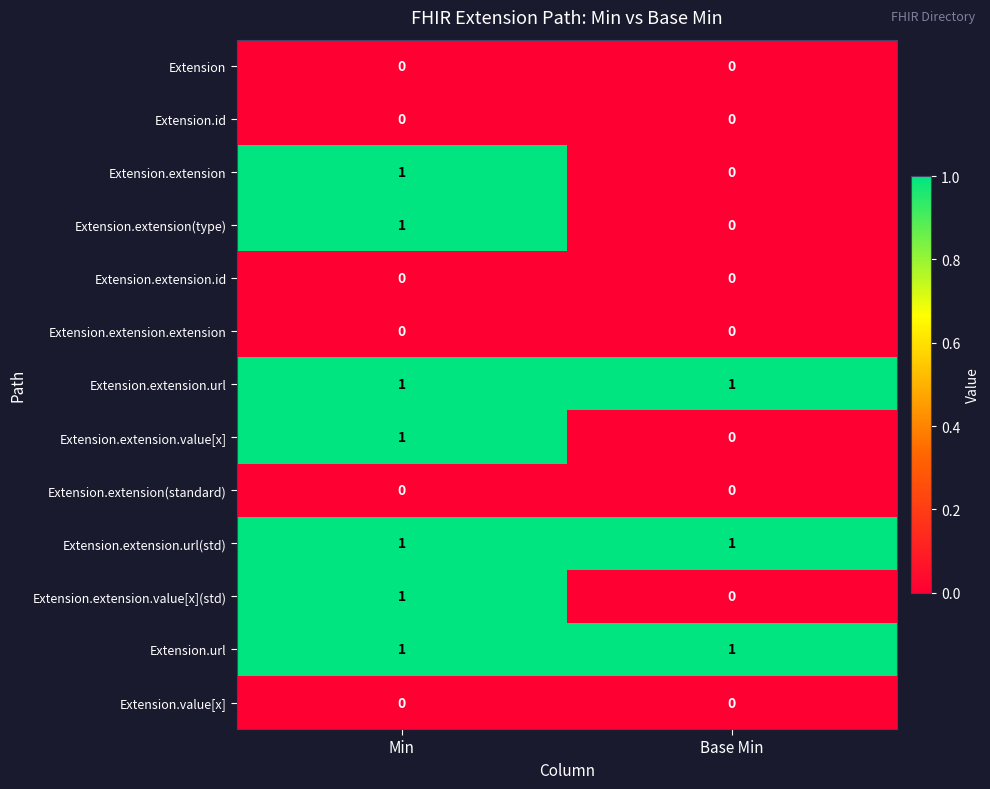

Where is Extension.extension(type) nearest to the value 0?

Base Min